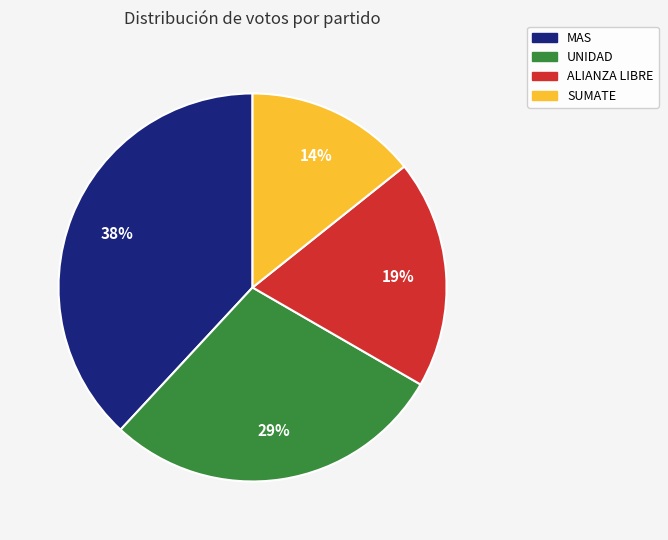

How many segments does this pie chart have?

4